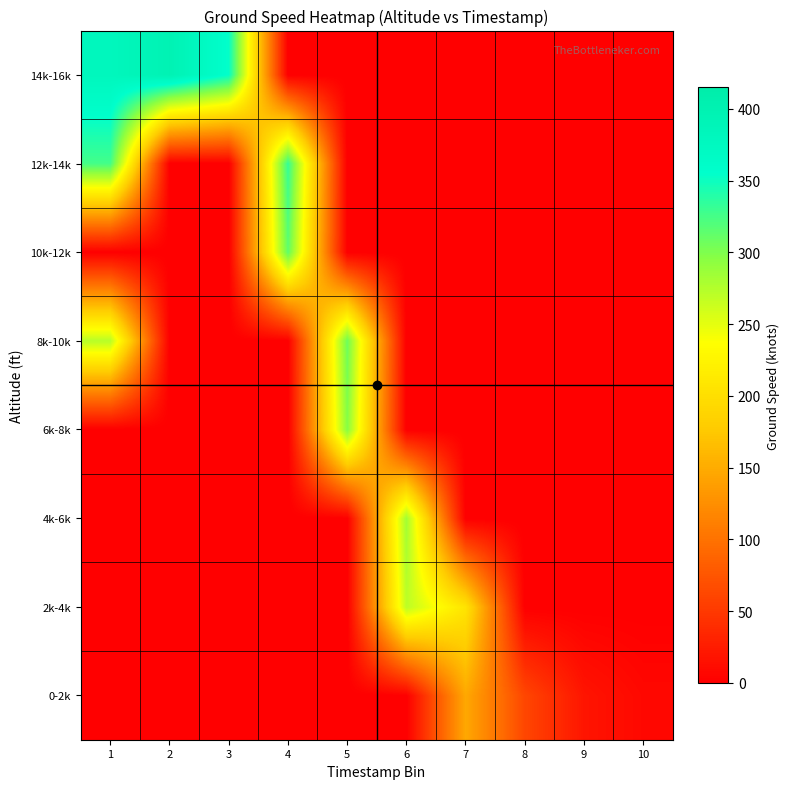

Between 3 and 4, which is larger?

3